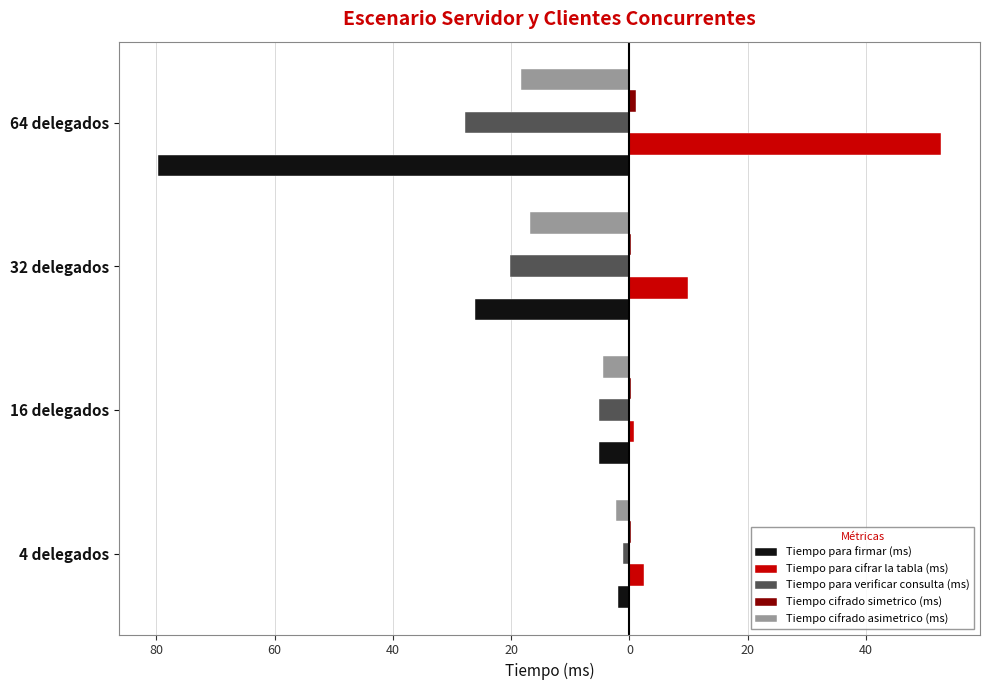

What is the sum of all Tiempo para verificar consulta (ms) values?

-54.2